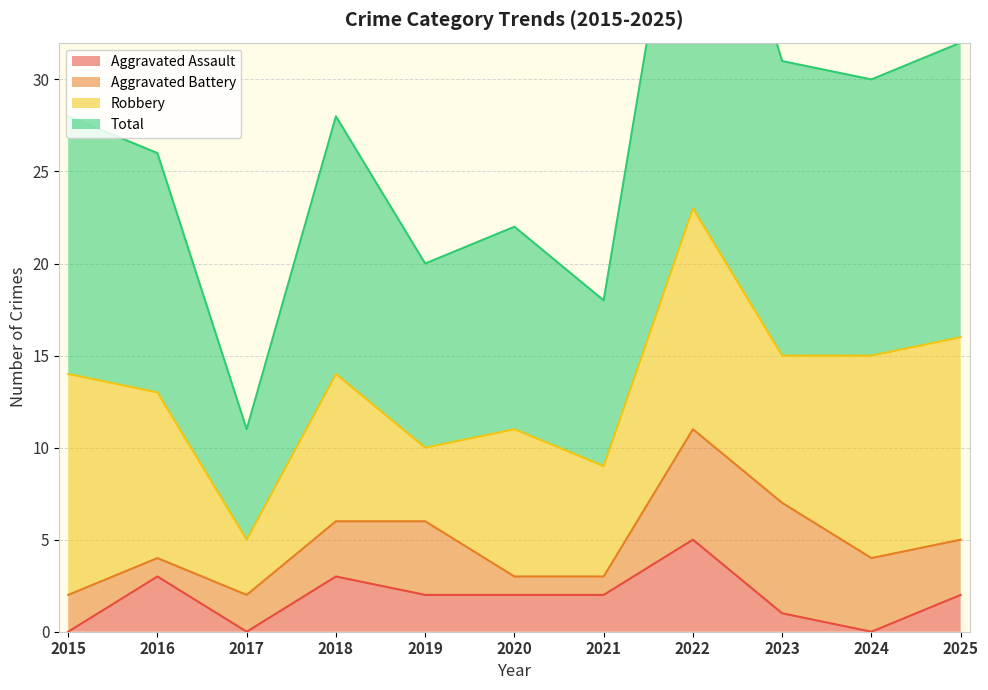

True or false: Aggravated Assault has a value of 3 at 2019.

False